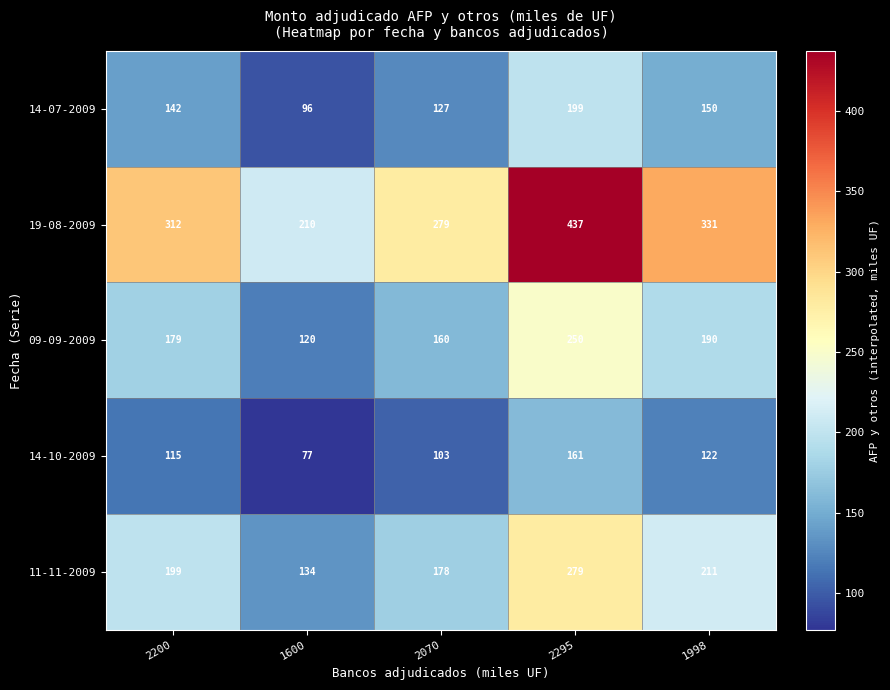

Reading right to left, what are all the values shown in this chart?

14-07-2009: 150	199	127	96	142
19-08-2009: 331	437	279	210	312
09-09-2009: 190	250	160	120	179
14-10-2009: 122	161	103	77	115
11-11-2009: 211	279	178	134	199